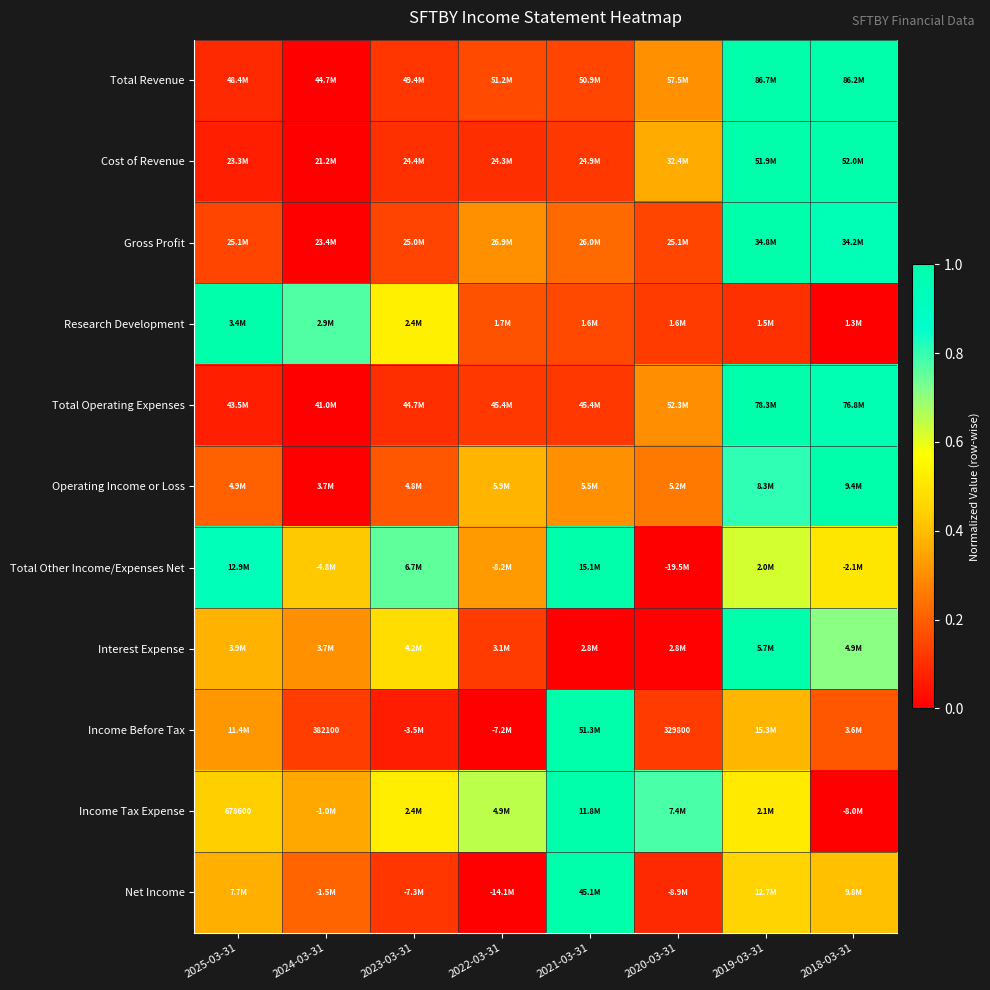

What is the average value of the Interest Expense series?

0.4